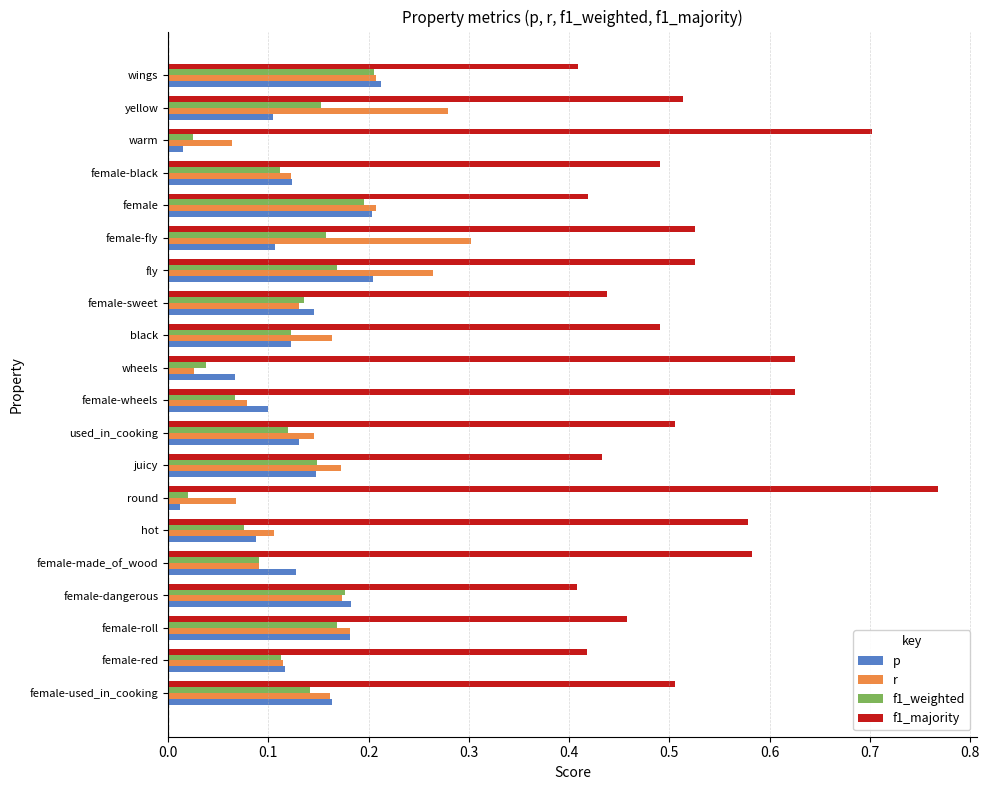

At how many categories does at least one series exceed 0?

20